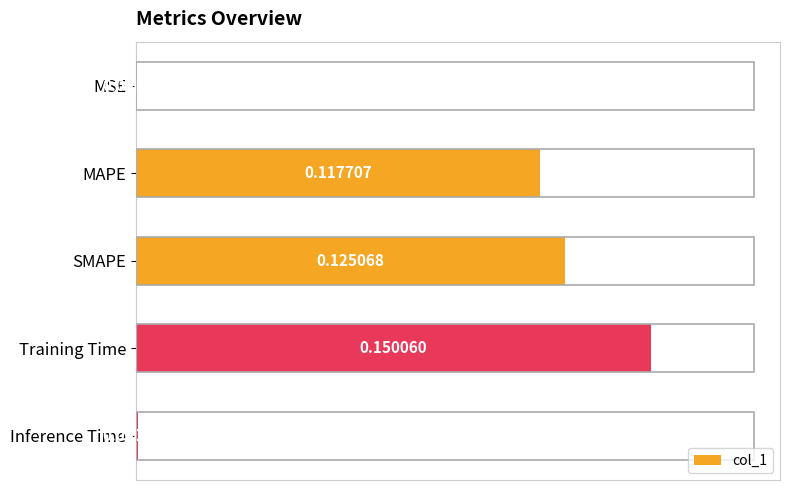

Which label corresponds to the largest value in the chart?

Training Time